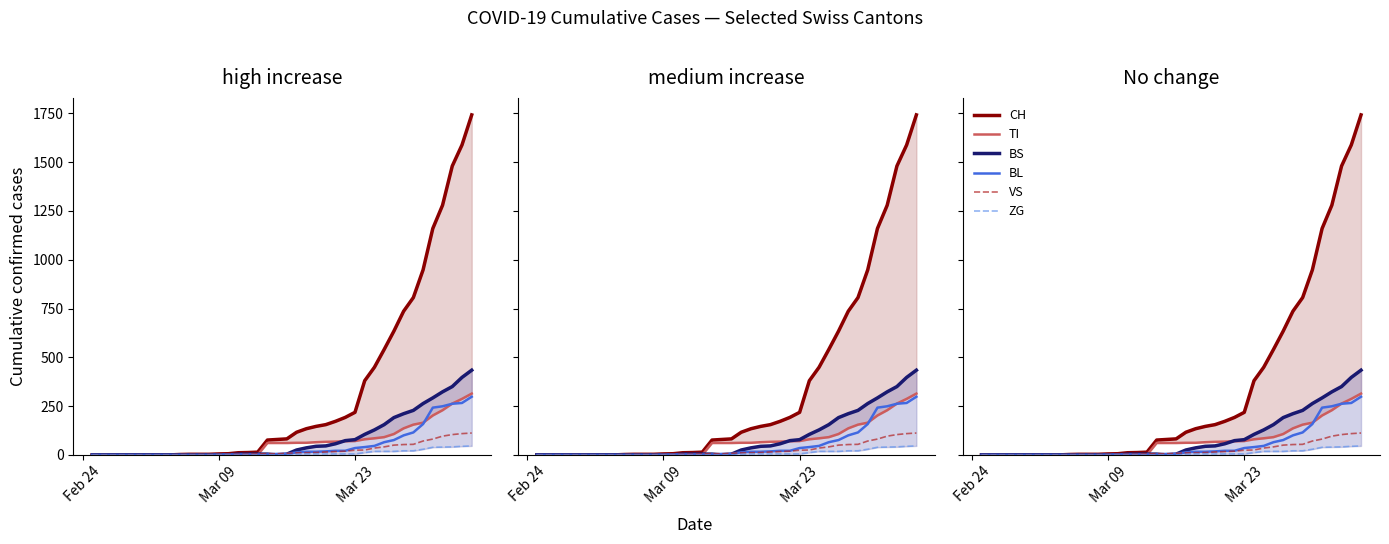

Does the chart have visible grid lines?

No